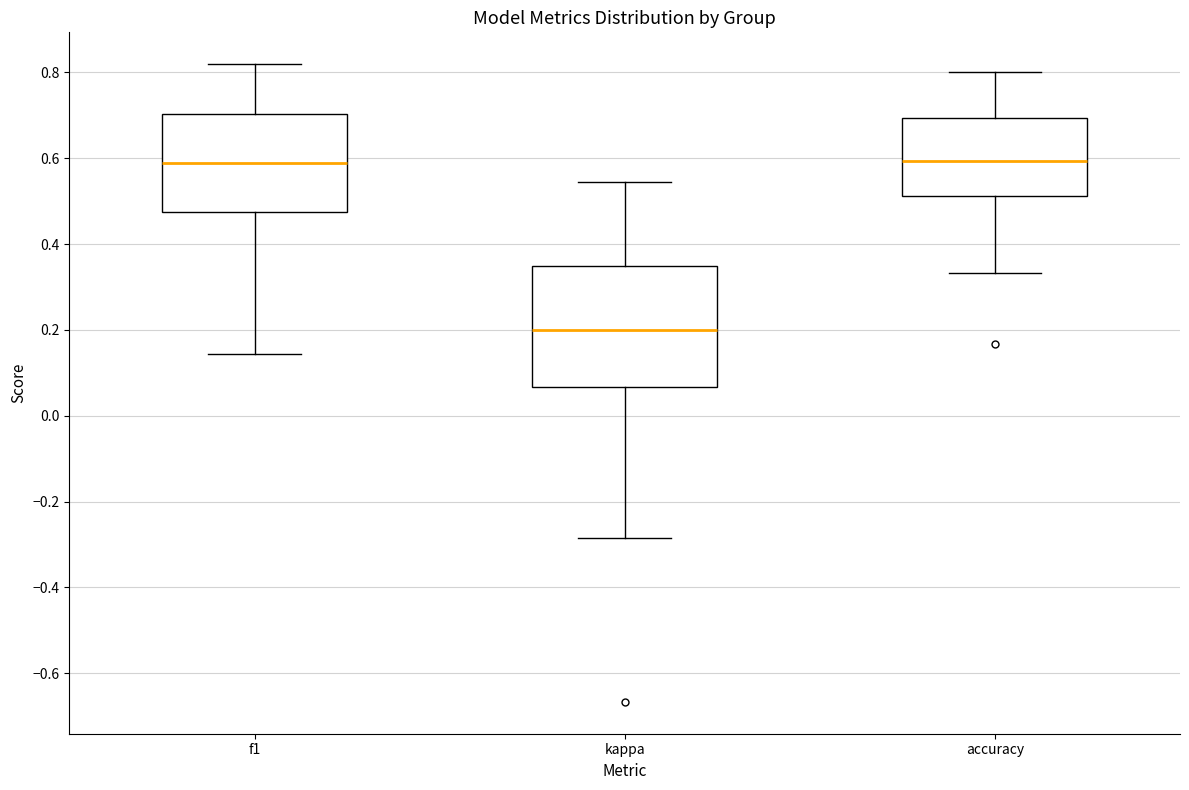

Comparing the boxes themselves (not the whiskers), which one is the tallest?

kappa